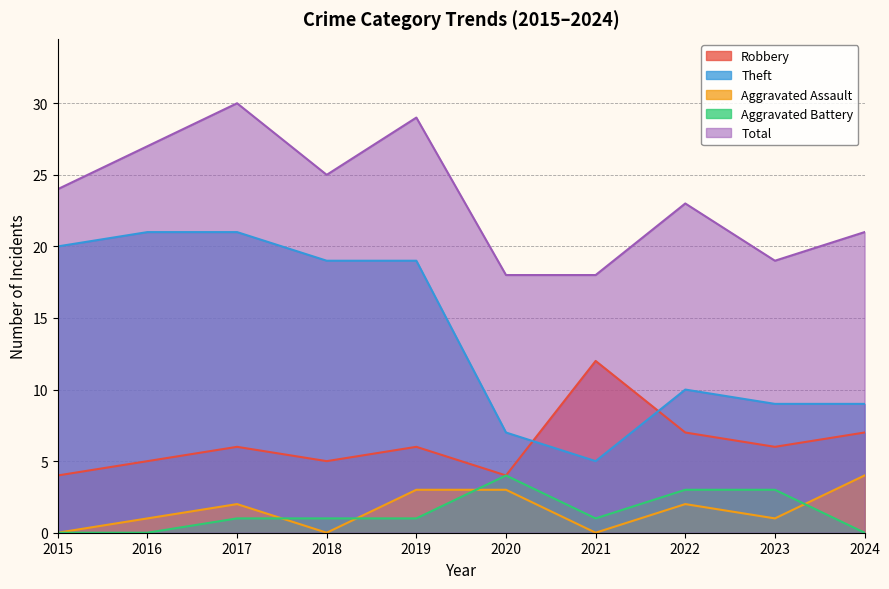

Which series has the widest spread of values?

Theft